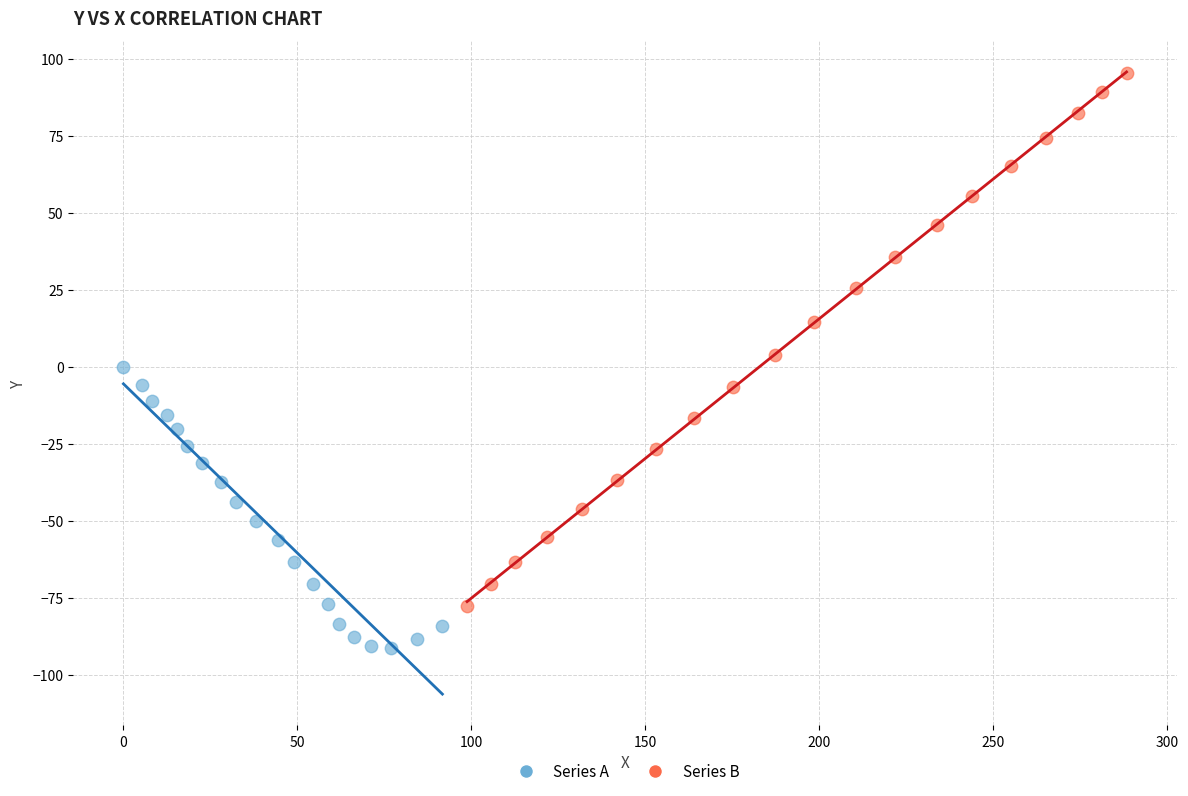

Which series contains the lowest Y value?

Series A